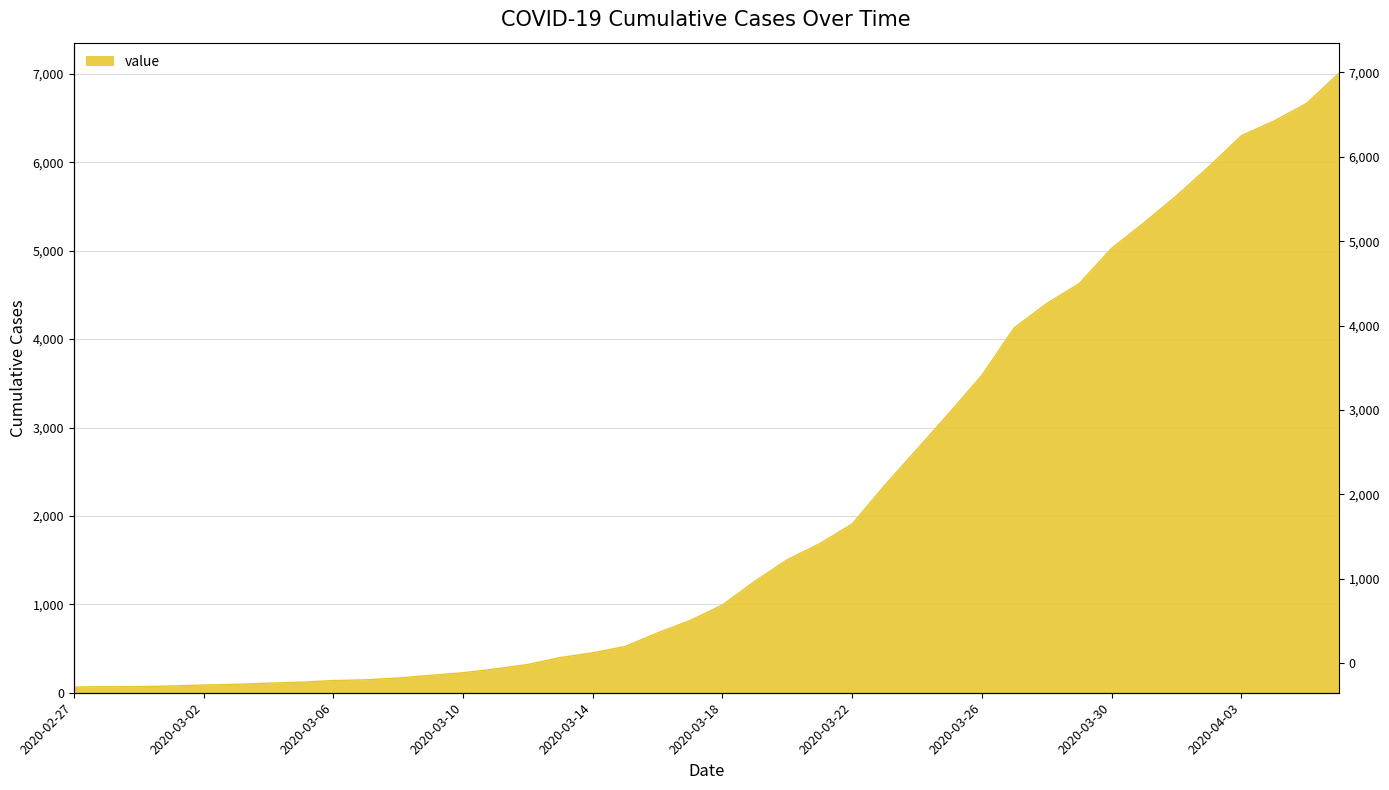

What position from the right is 2020-03-25?

13